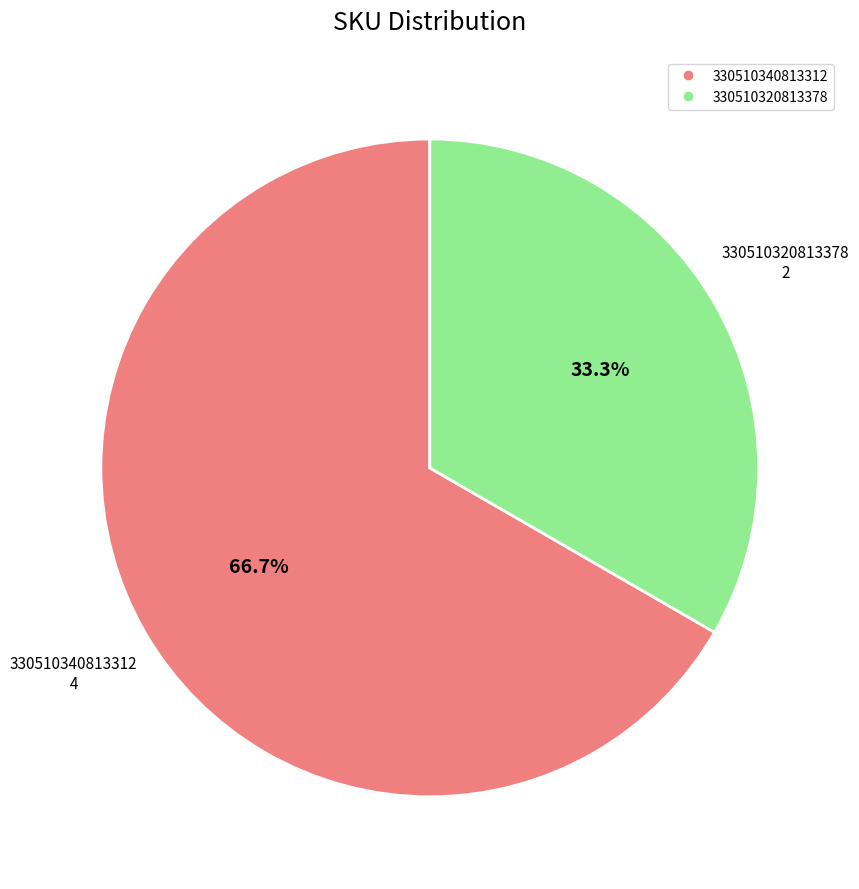

To the nearest percent, what percentage of the pie is 330510320813378?

33%